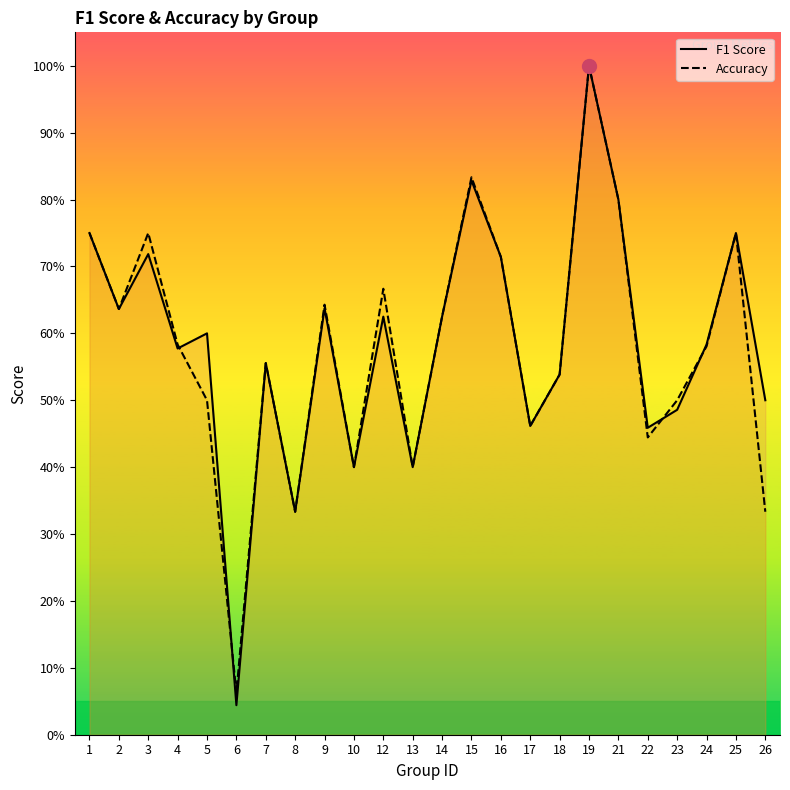

Count the number of data series in this chart.

2